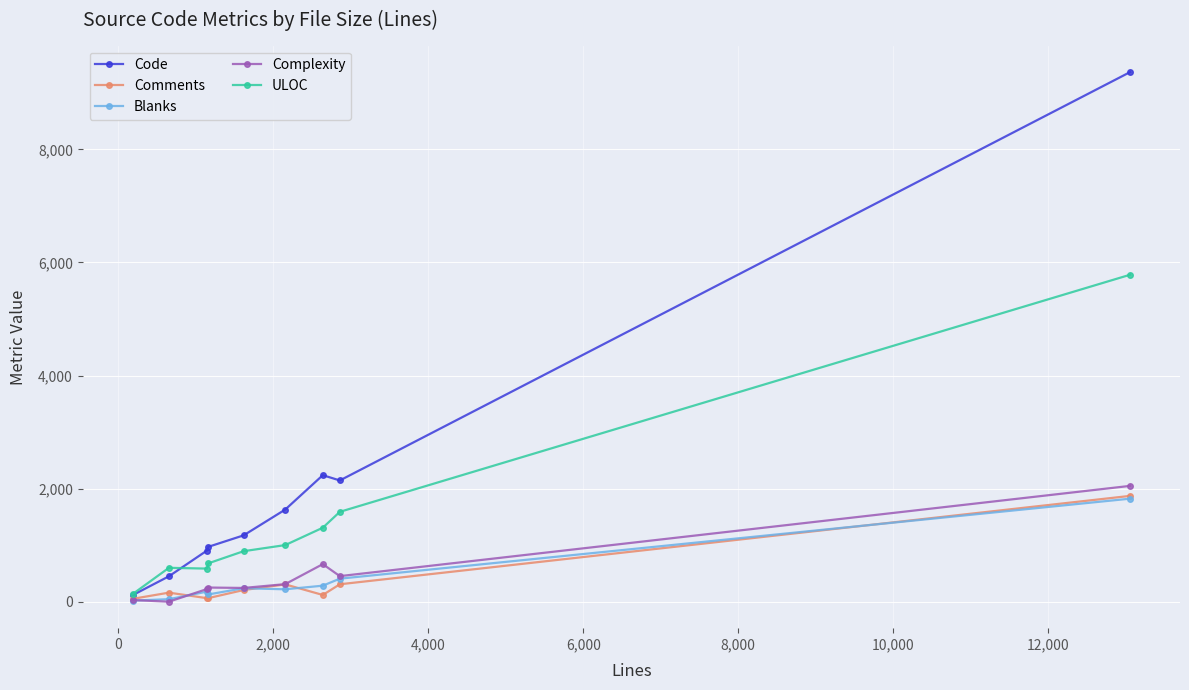

What is the highest value of the Code series?

9366